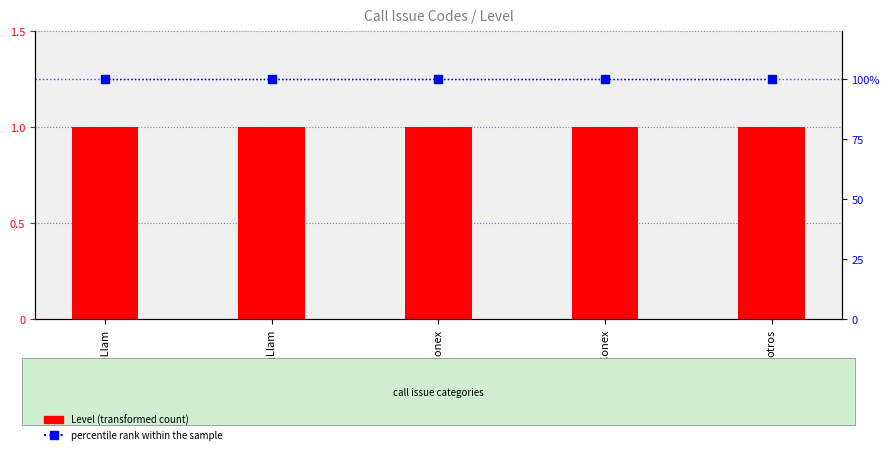

What is the greatest value displayed?

100